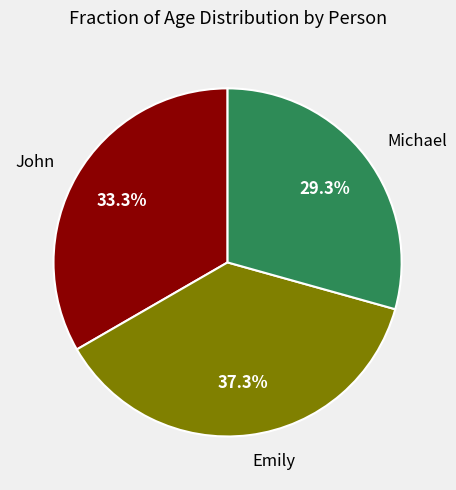

Do Emily and John together represent more than half of the pie?

Yes